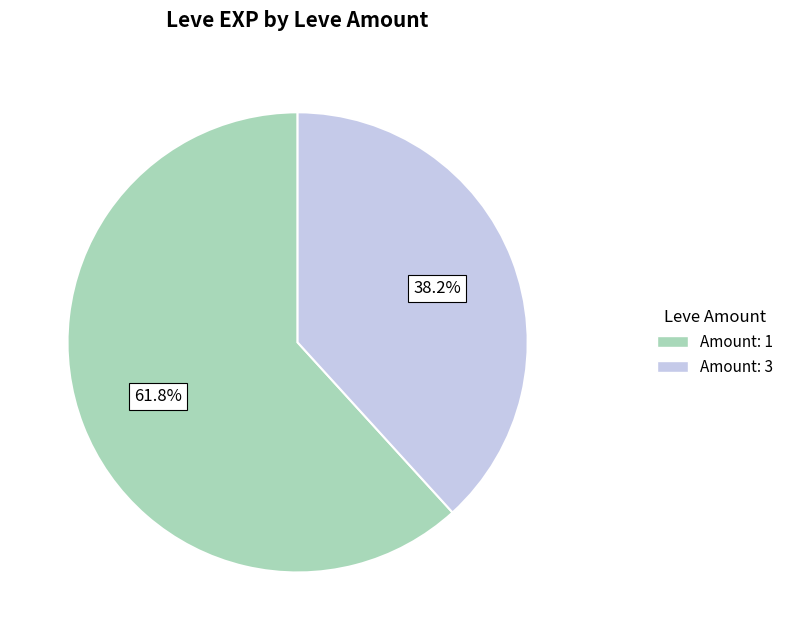

Combined, what portion of the pie is Amount: 3 and Amount: 1?

100.0%